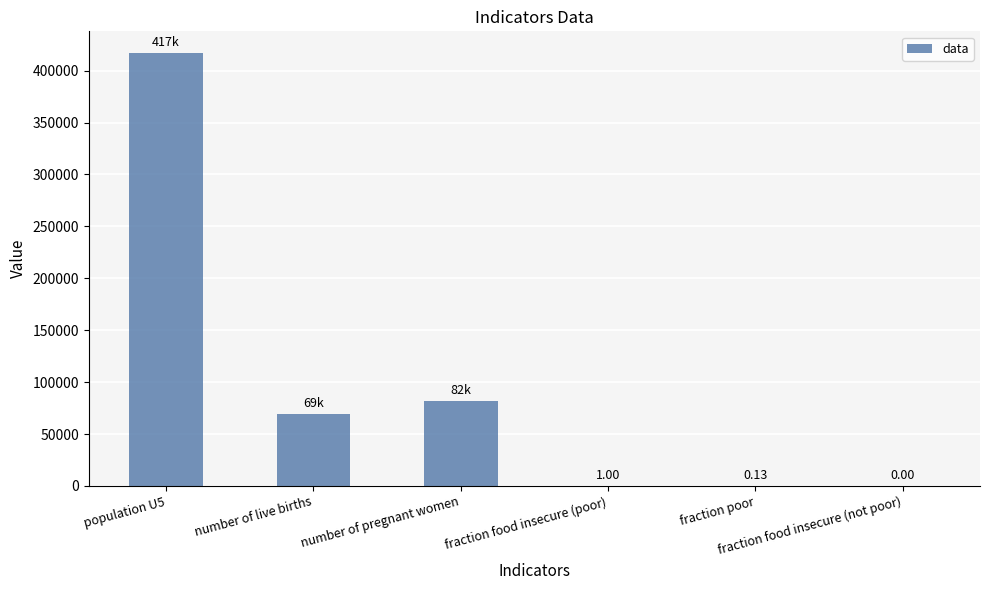

What is the sum of all values?

567900.2